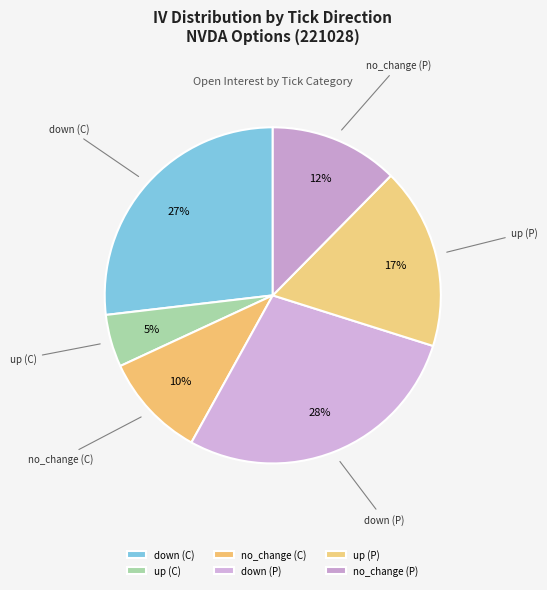

Is it true that up (C) is 5% of the pie?

True